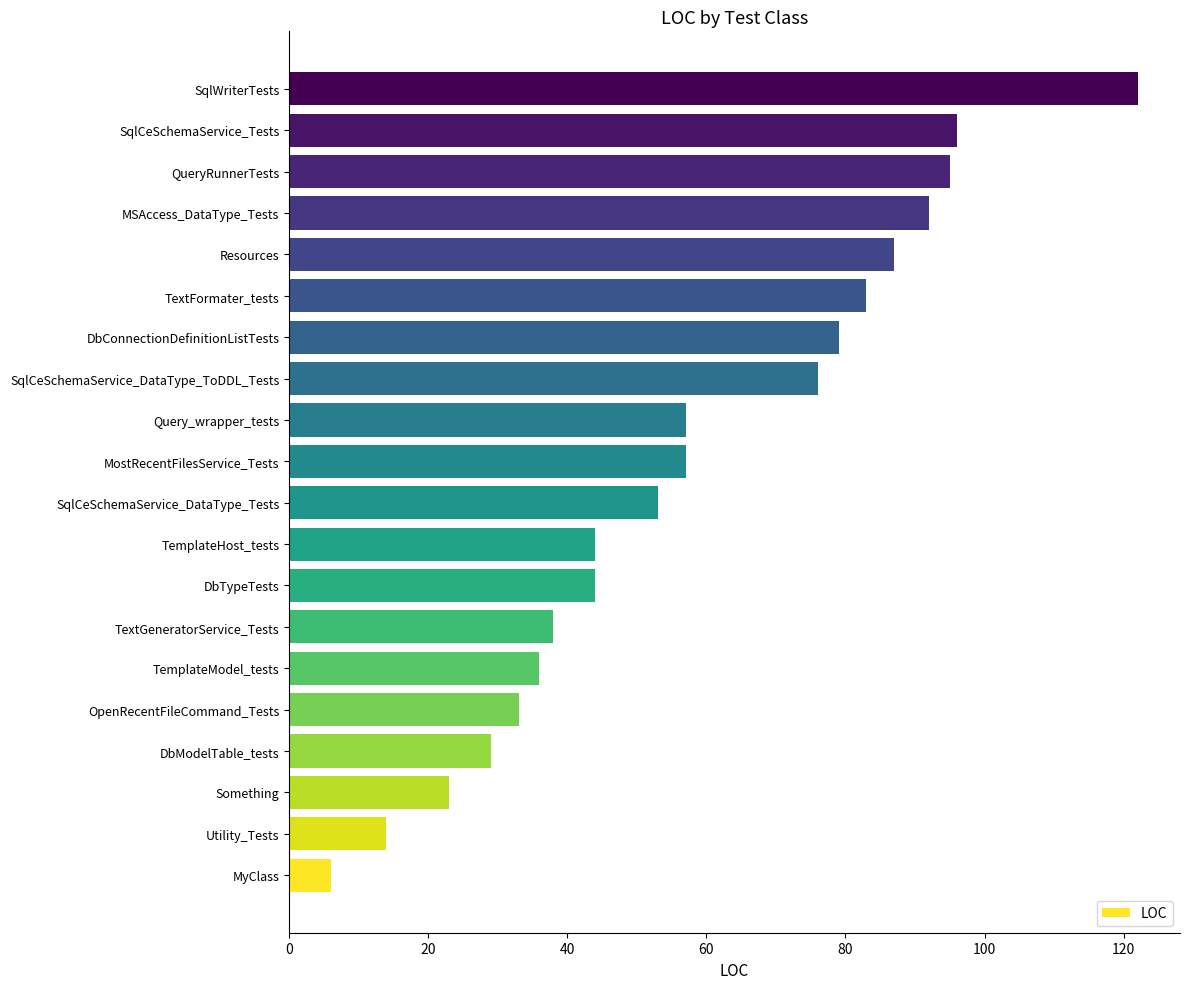

Does the chart contain stacked bars?

No